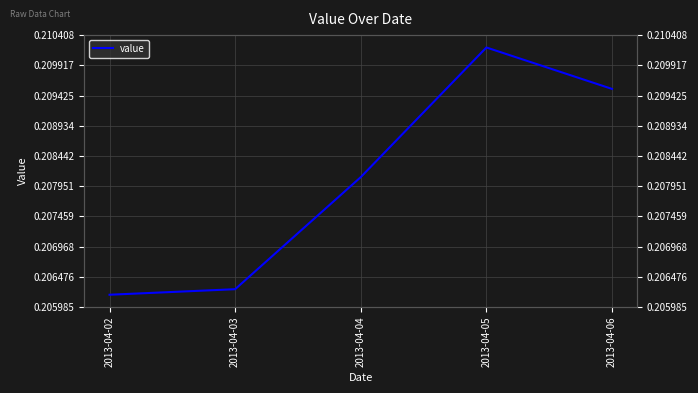

Reading left to right, transcribe all the data shown in this chart.

0.2	0.2	0.2	0.2	0.2